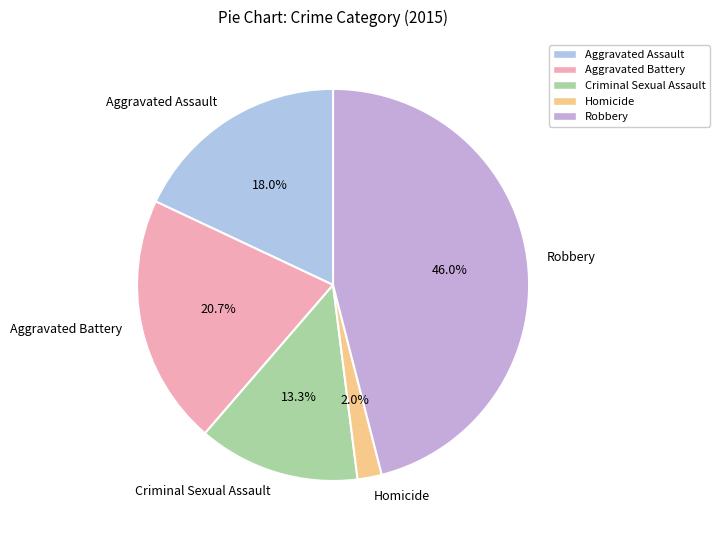

Which has a higher value, Homicide or Aggravated Assault?

Aggravated Assault